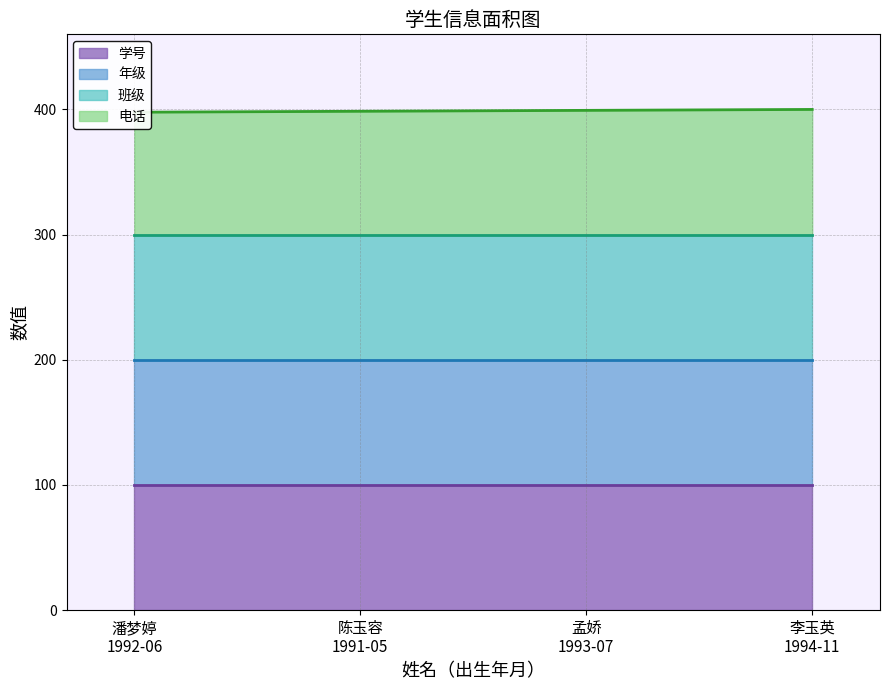

What is the label of the 2nd point from the right?

孟娇
1993-07